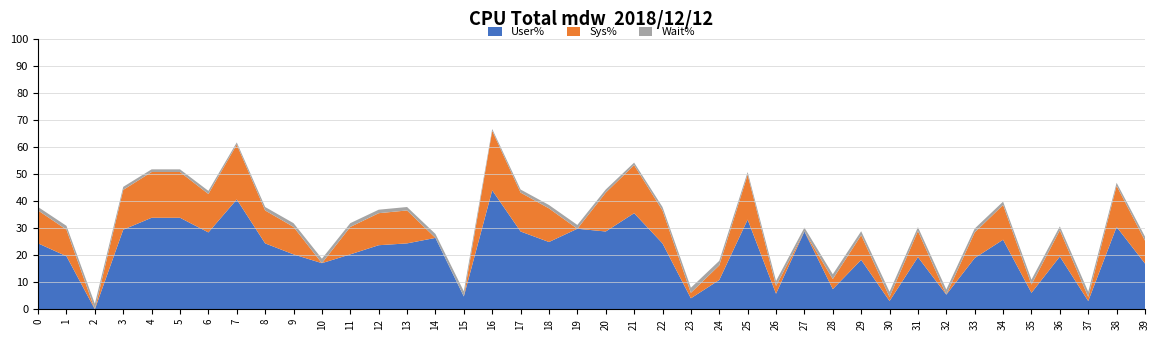

Is it true that User% equals 6.1 at 35?

True